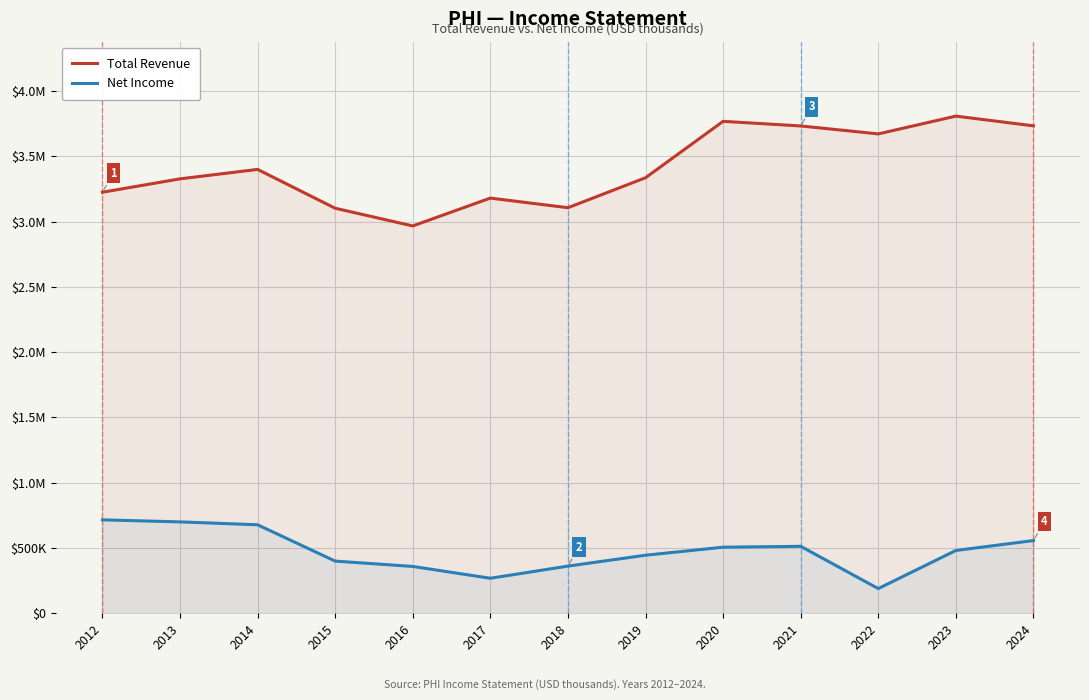

Where is the first local maximum for Total Revenue?

2014